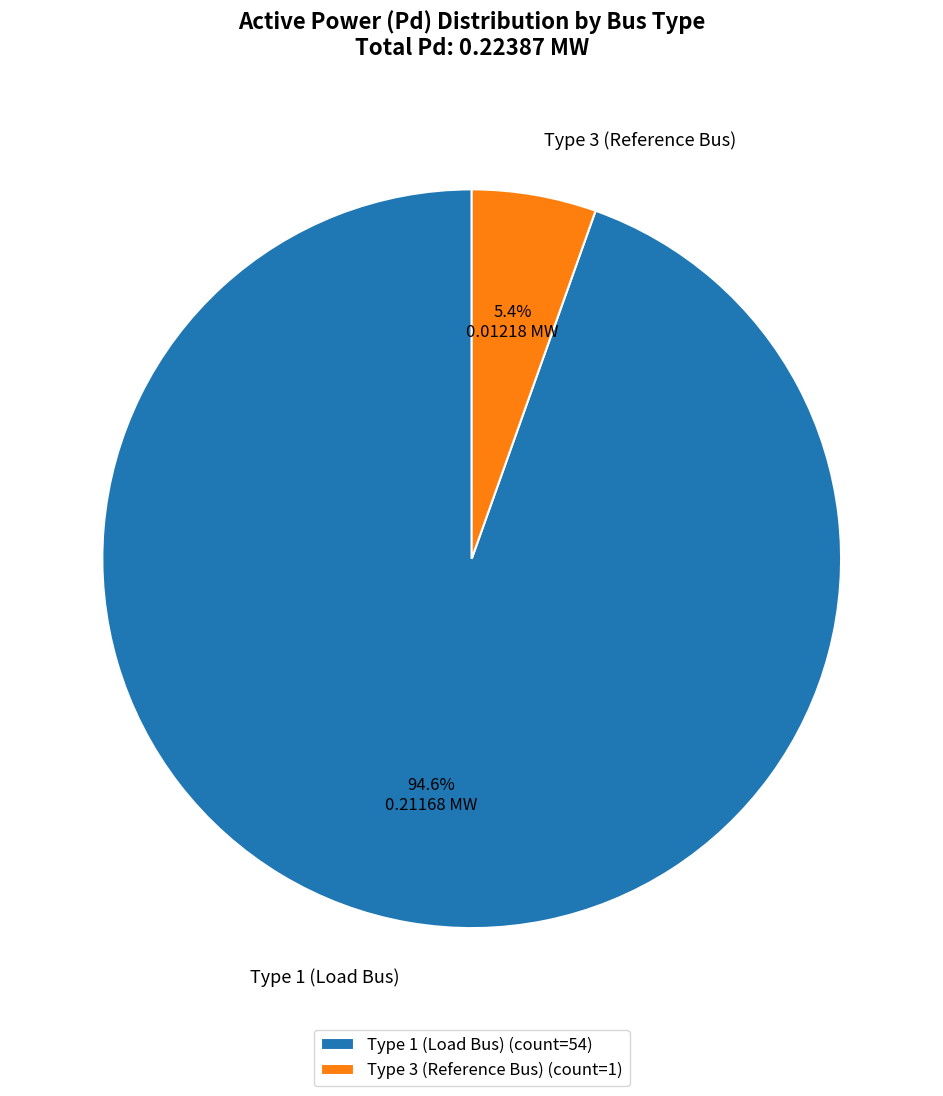

How much of the chart is everything except Type 3 (Reference Bus)?

94.6%